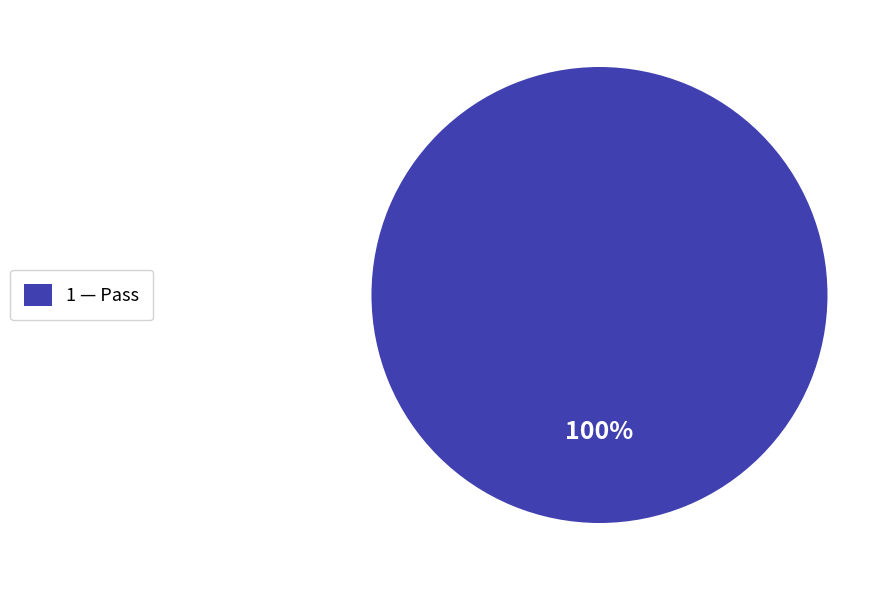

True or false: 1 — Pass accounts for 100% of the total.

True